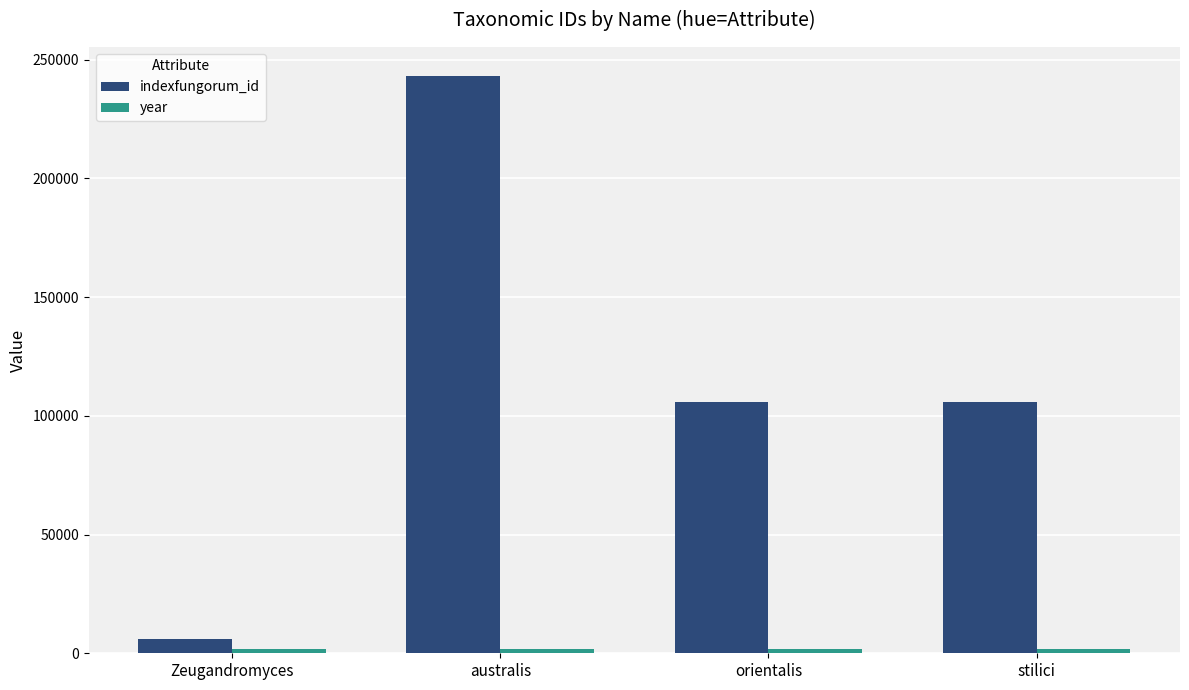

Between australis and orientalis, which series saw the biggest shift?

indexfungorum_id